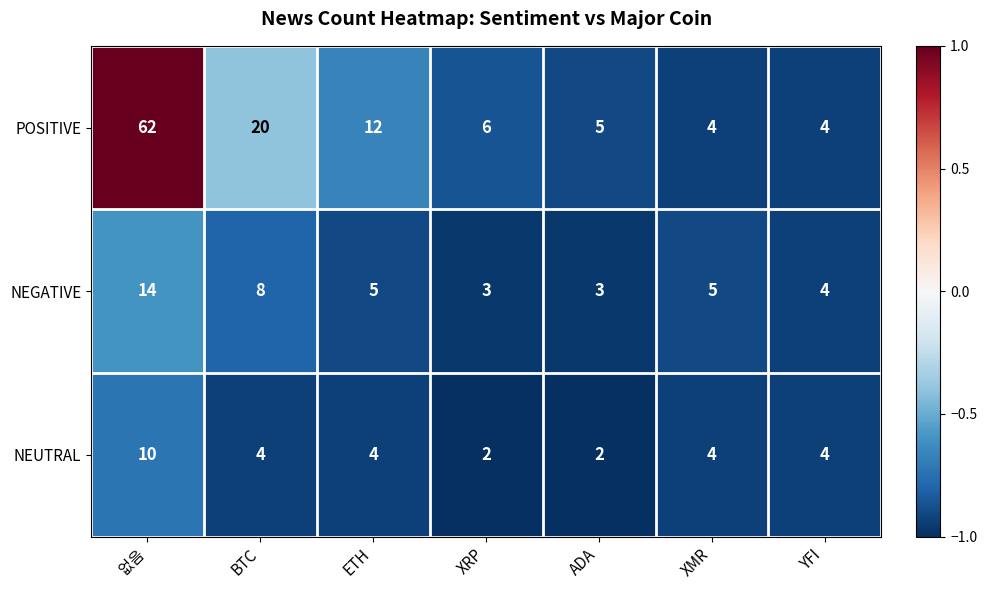

Which series has the largest total across all categories?

POSITIVE